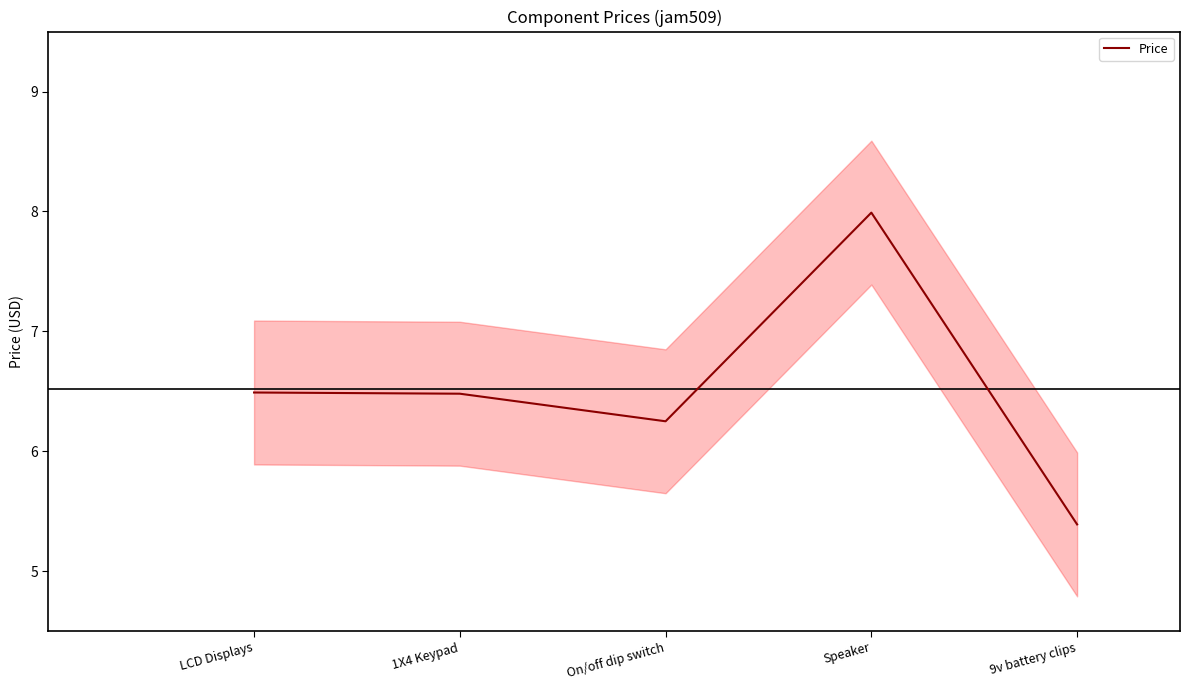

List the labels in order of value, smallest first.

9v battery clips, On/off dip switch, 1X4 Keypad, LCD Displays, Speaker